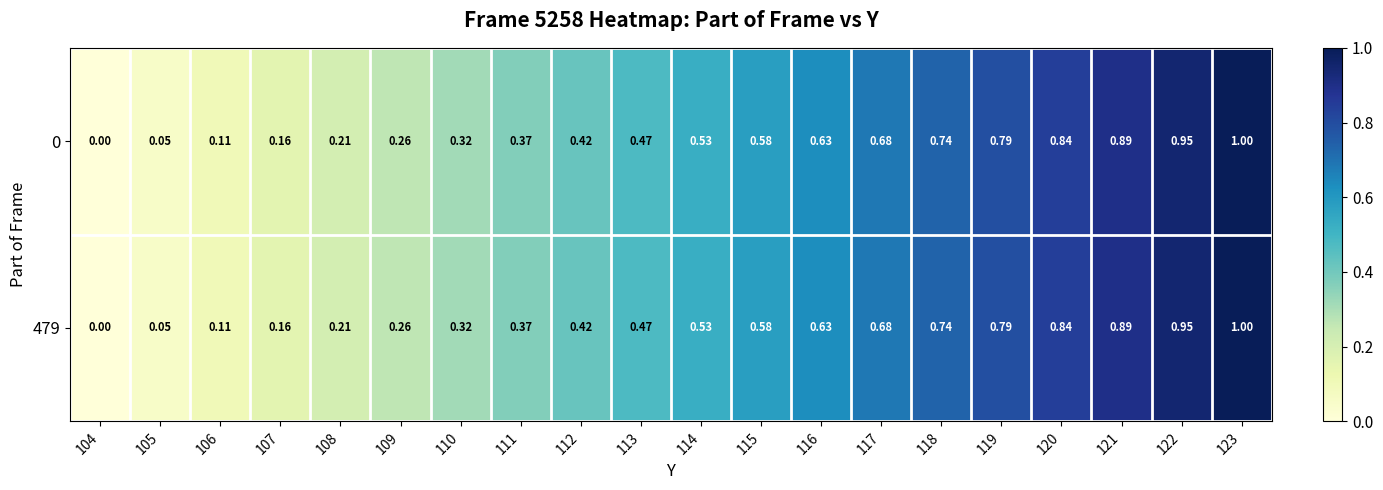

Is the value of 0 at 118 greater than the value of 479 at 113?

Yes